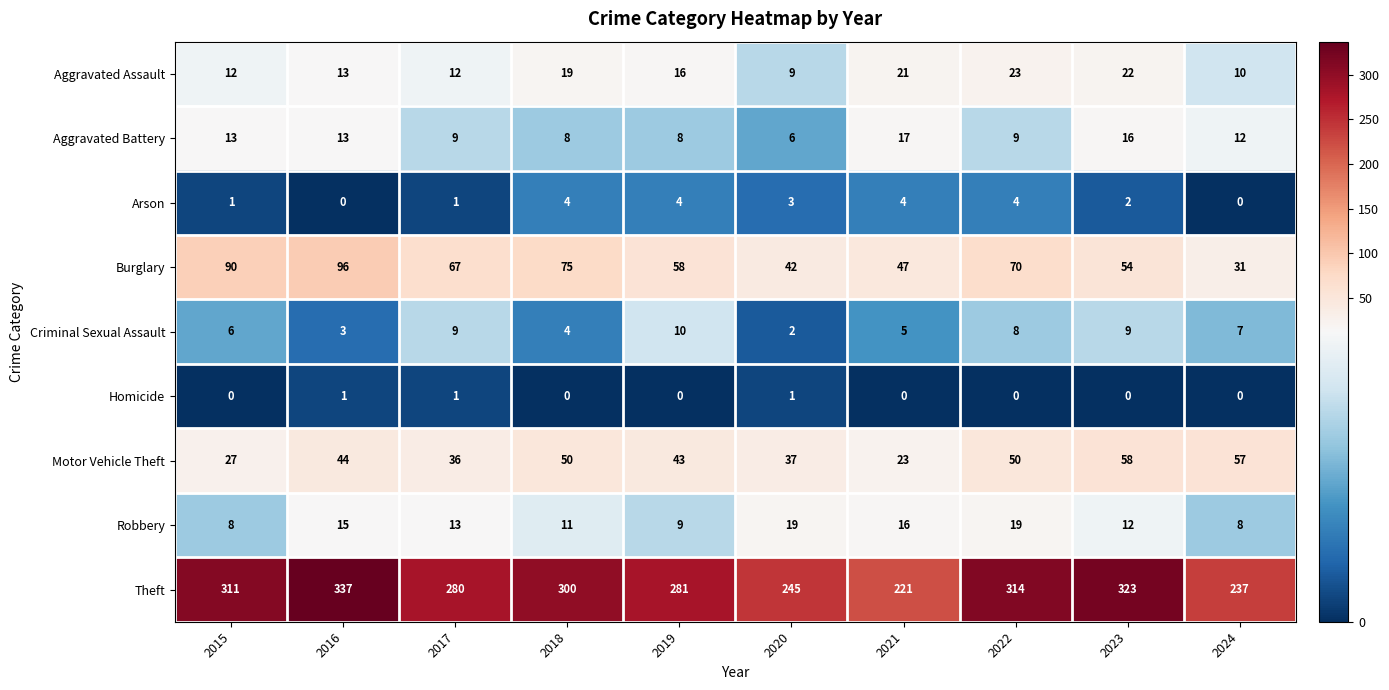

The value of Robbery at 2023 is 12. True or false?

True